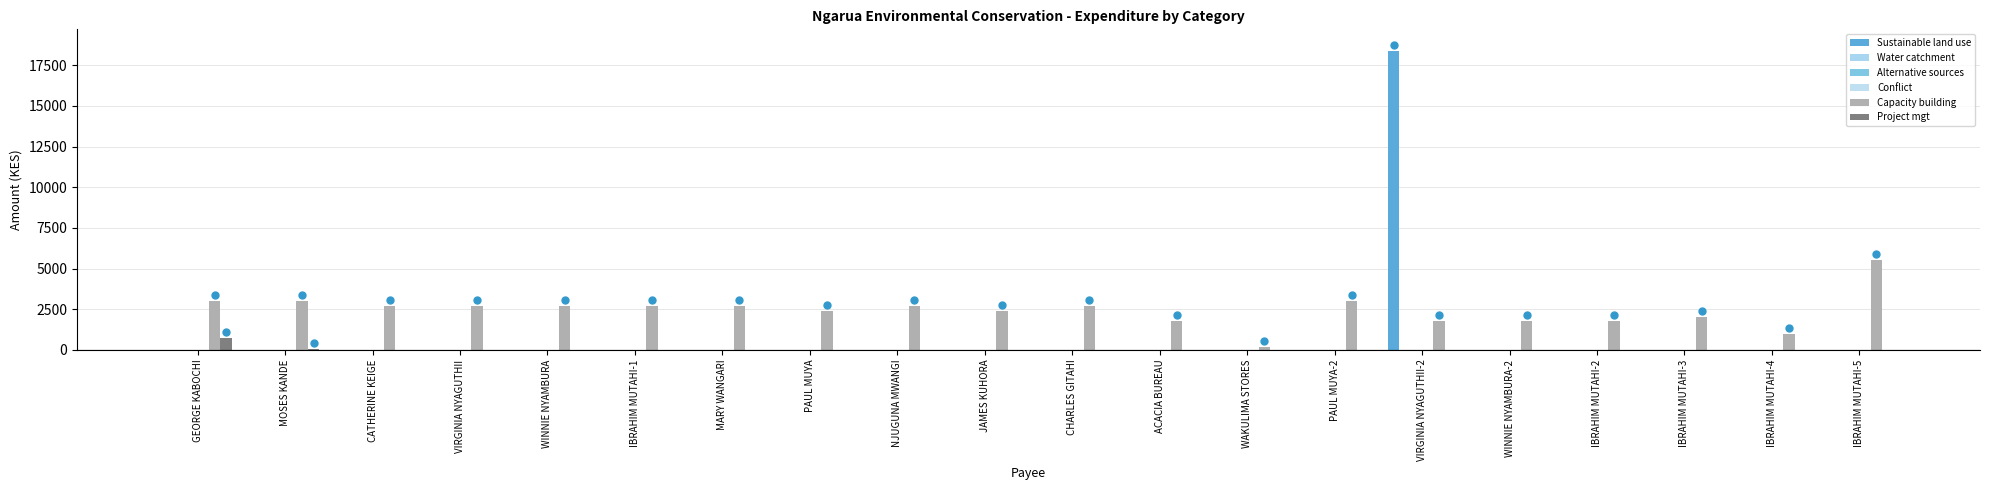

At which label does Sustainable land use reach its peak?

VIRGINIA NYAGUTHII-2